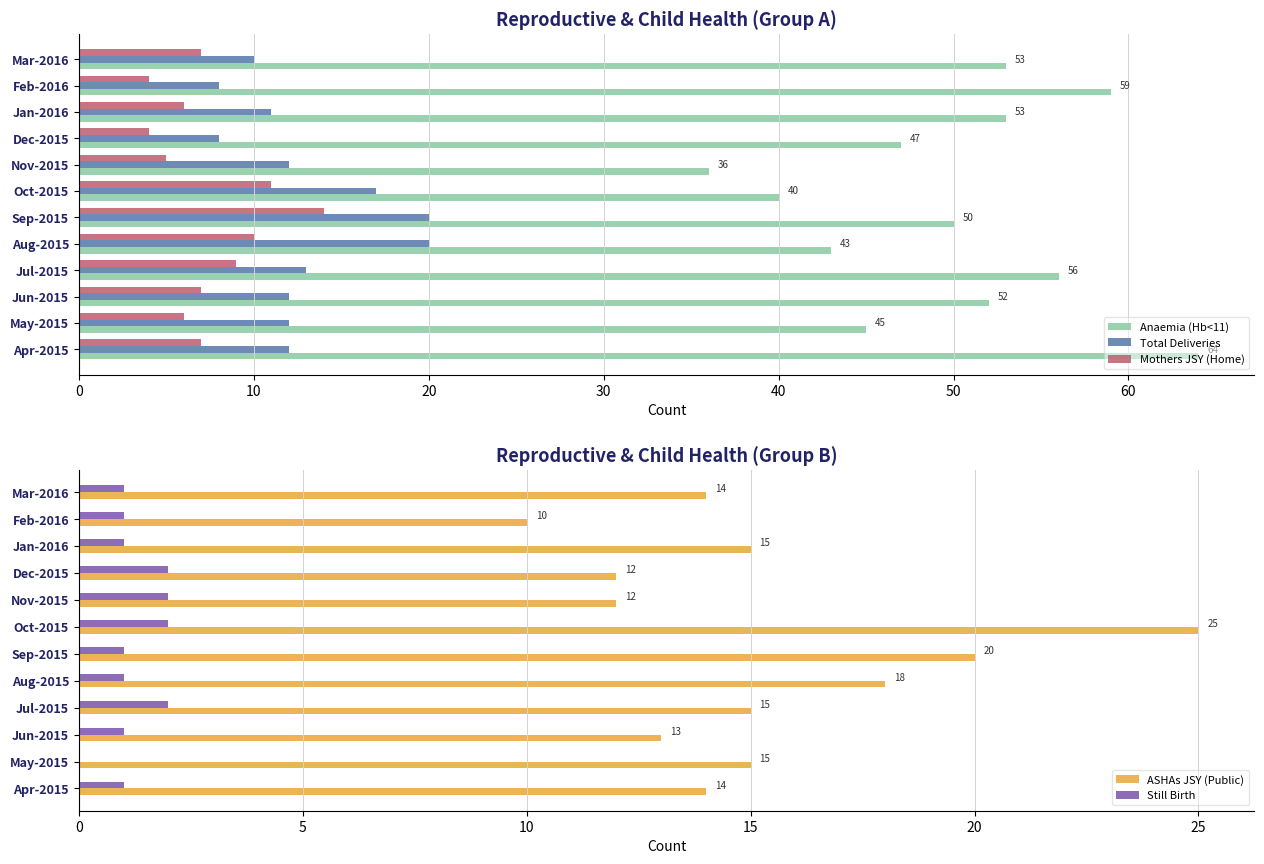

The value of Still Birth at Mar-2016 is 0. True or false?

False